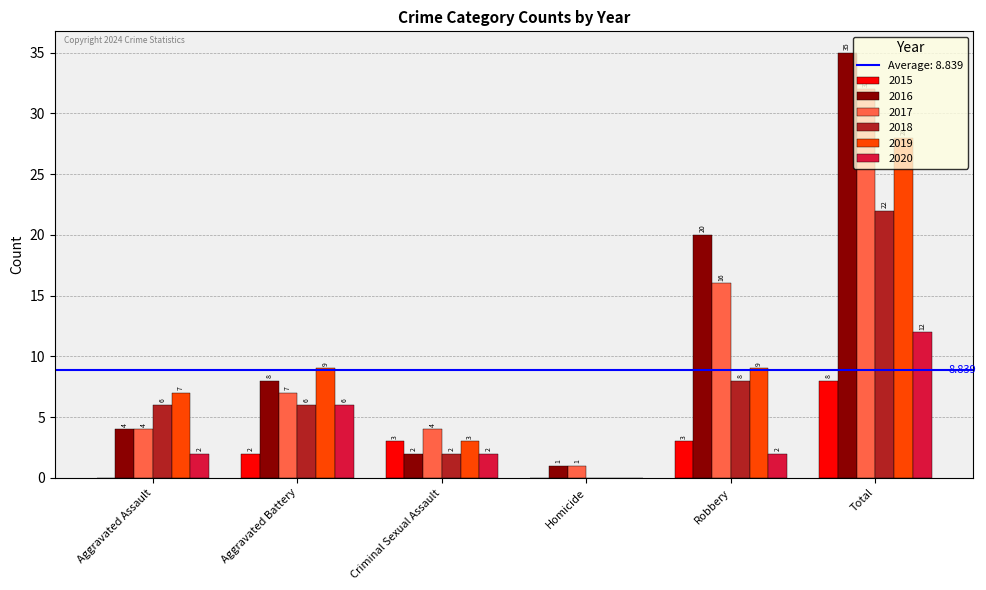

At which label is 2018 closest to 11?

Robbery